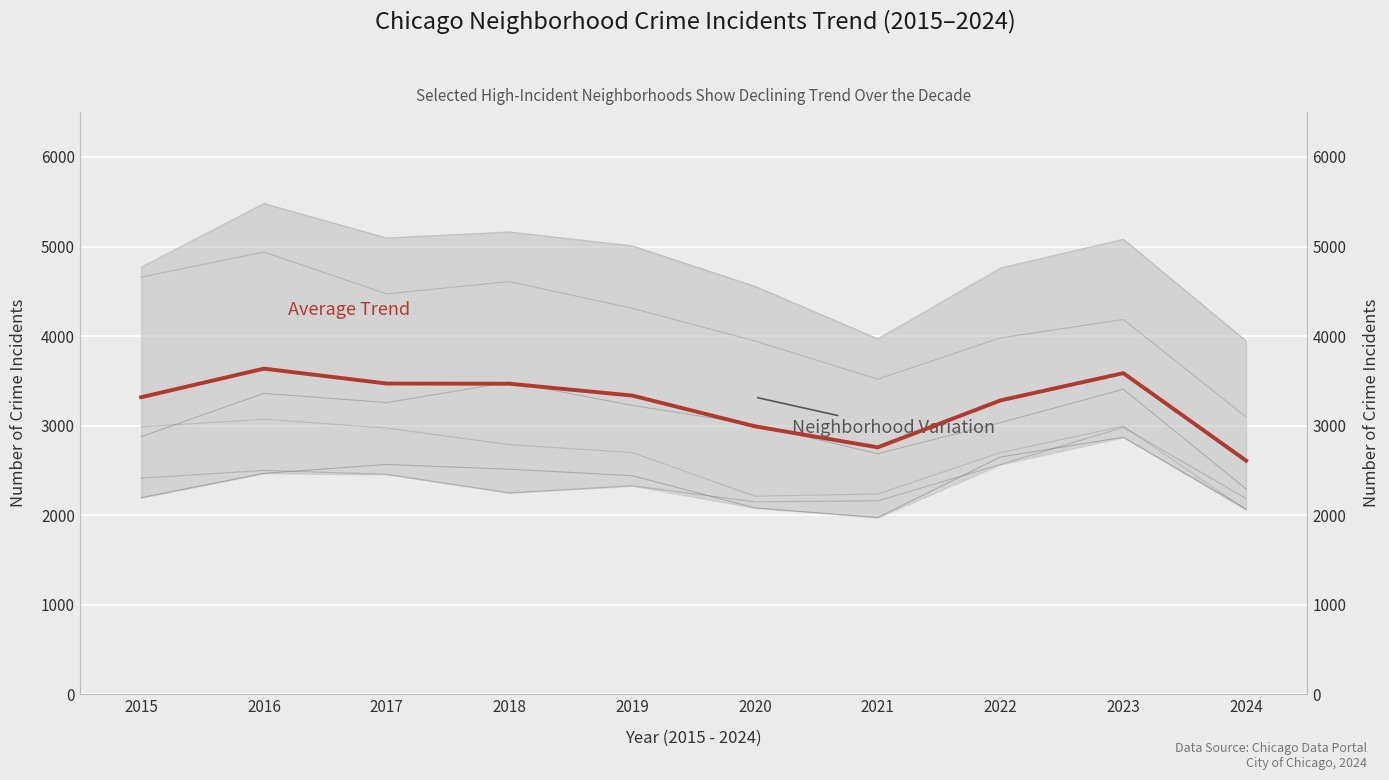

What is the value of the Grand Crossing point at the 9th from the left?

2980